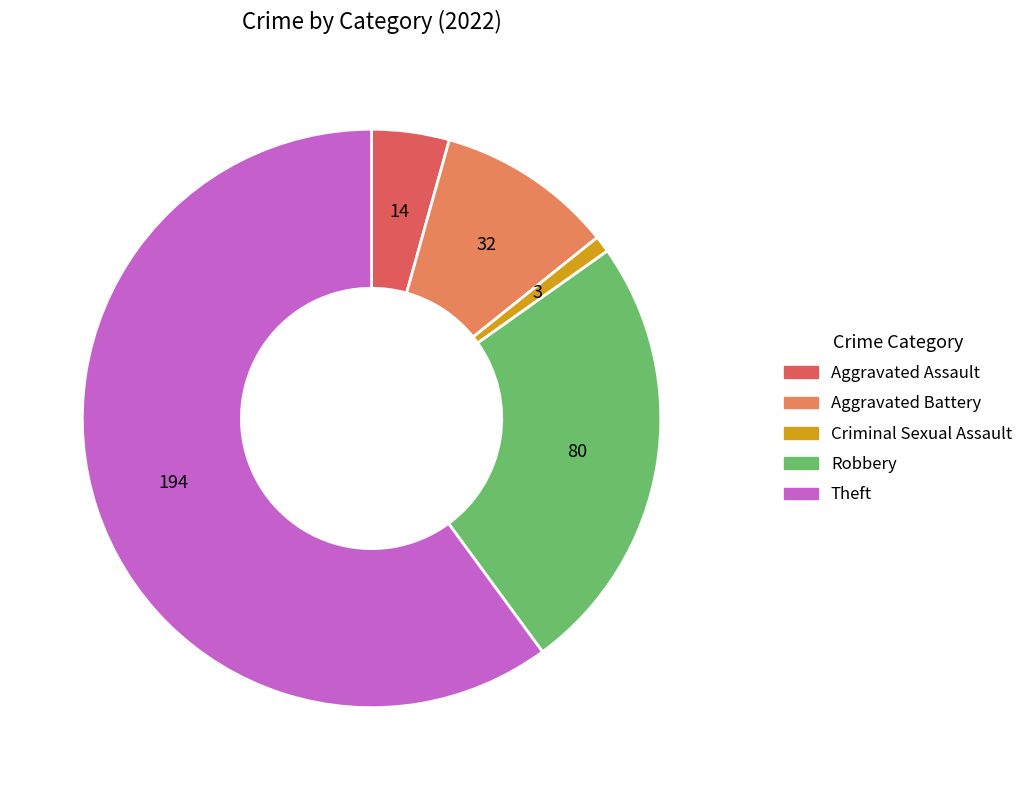

Which category accounts for the majority?

Theft